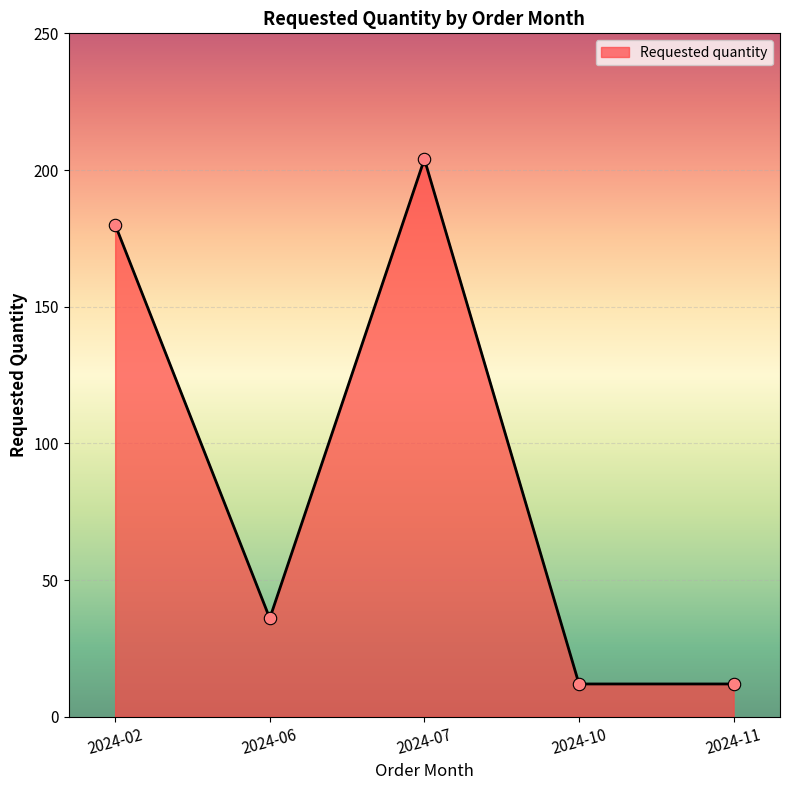

What is the ratio of the value at 2024-07 to the value at 2024-06?

5.7